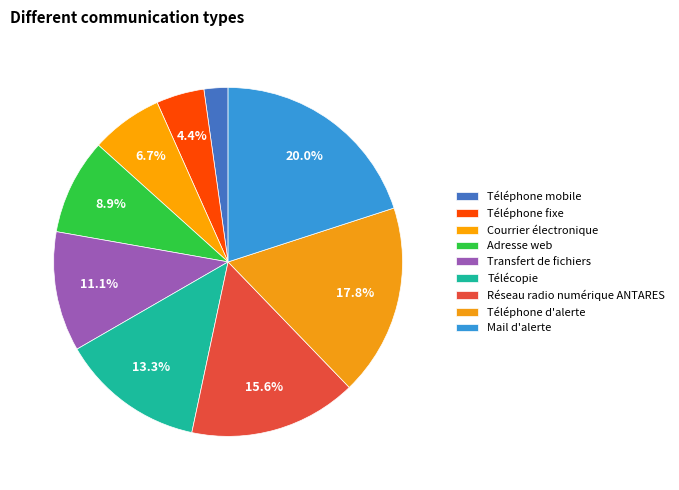

What is the ratio of the value at Mail d'alerte to the value at Adresse web?

2.2